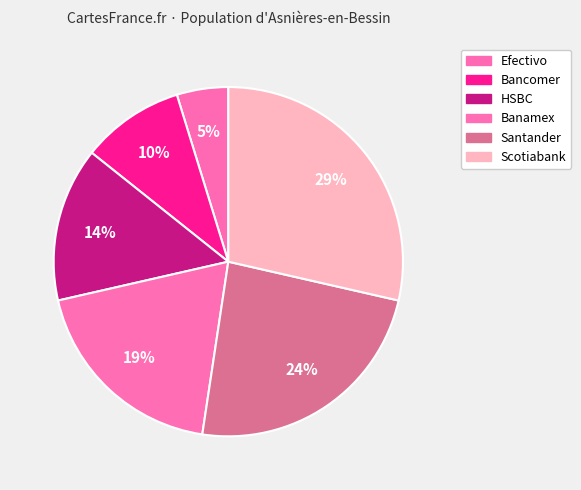

Count the number of slices in the pie.

6